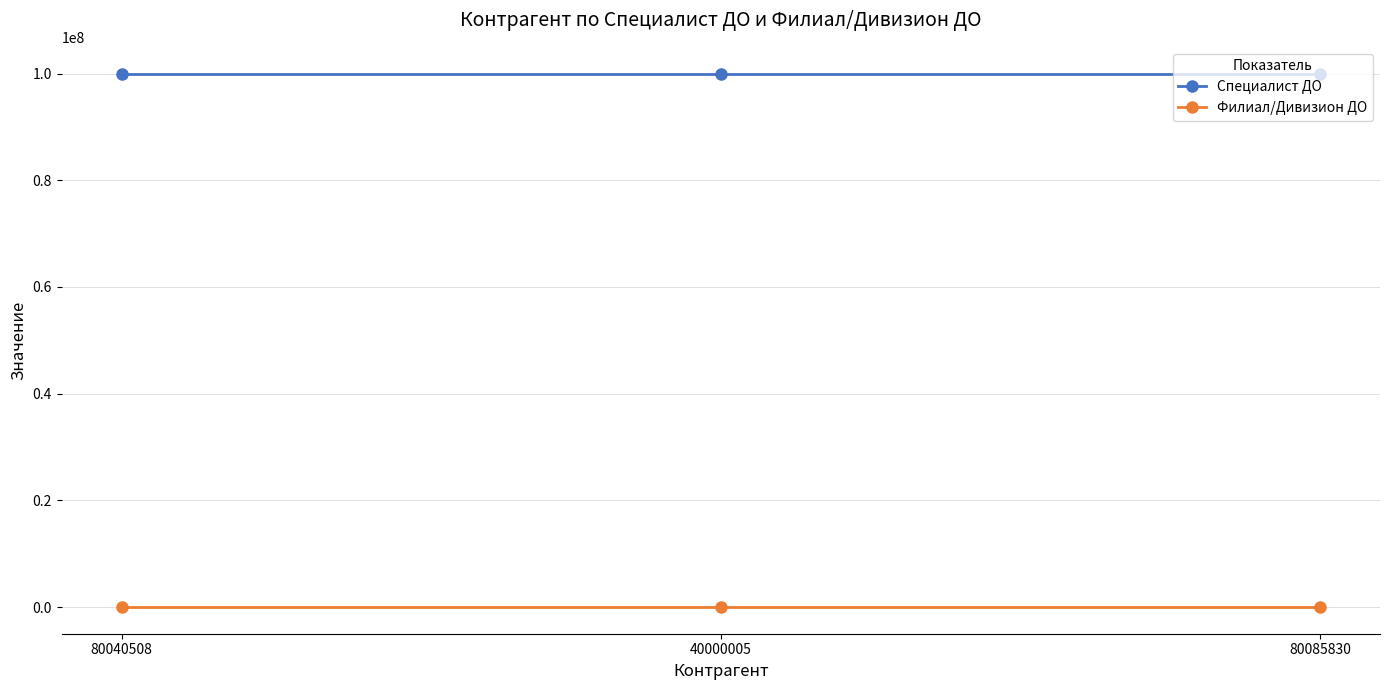

List the series in order of their overall mean, highest first.

Специалист ДО, Филиал/Дивизион ДО